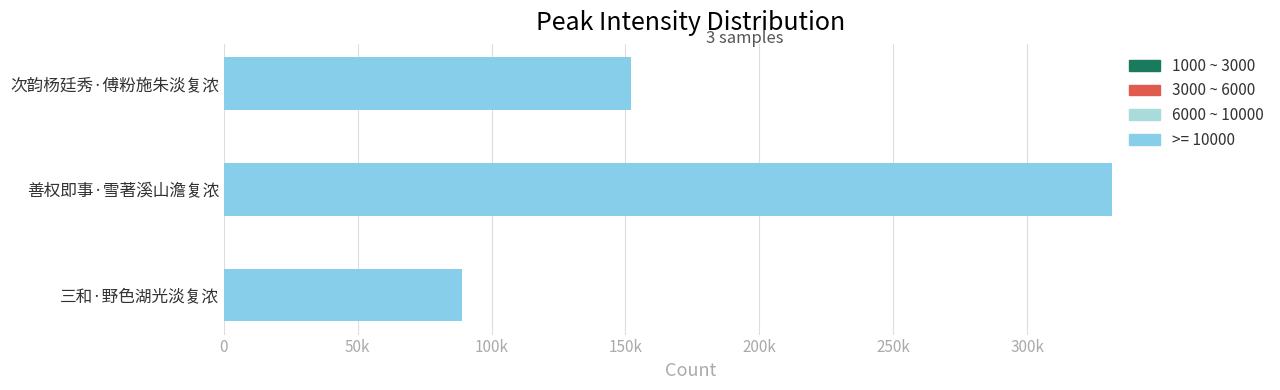

List the labels in order of value, largest first.

善权即事·雪著溪山澹复浓, 次韵杨廷秀·傅粉施朱淡复浓, 三和·野色湖光淡复浓